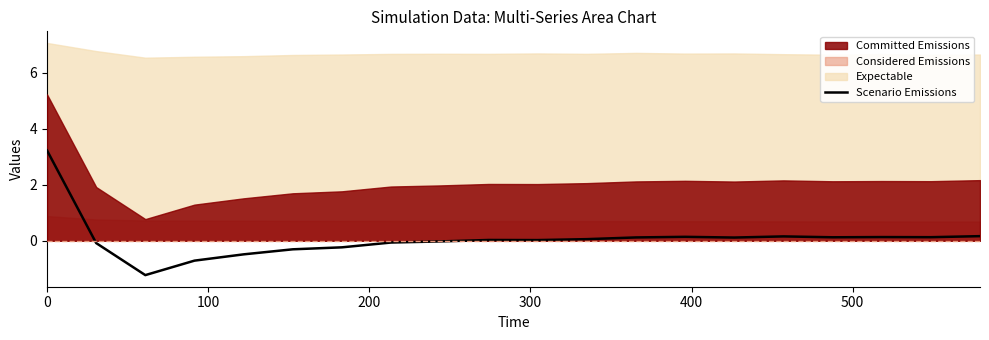

How many points are higher than both their immediate neighbors (excluding endpoints)?

4